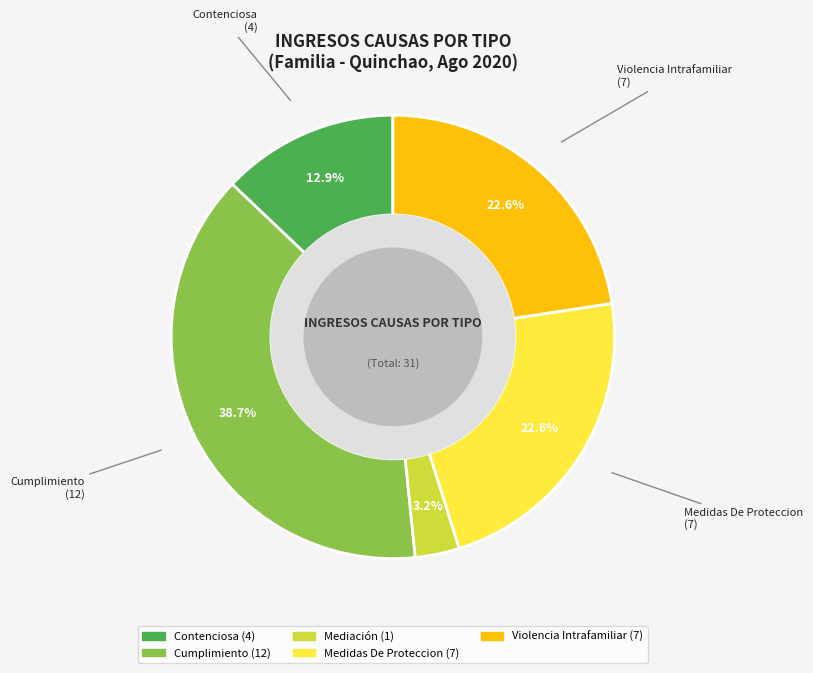

How many slices are in this pie chart?

5